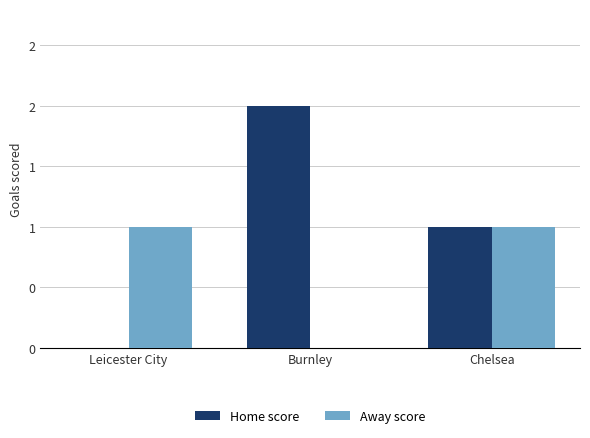

What is the difference between the highest and lowest values at Burnley?

2